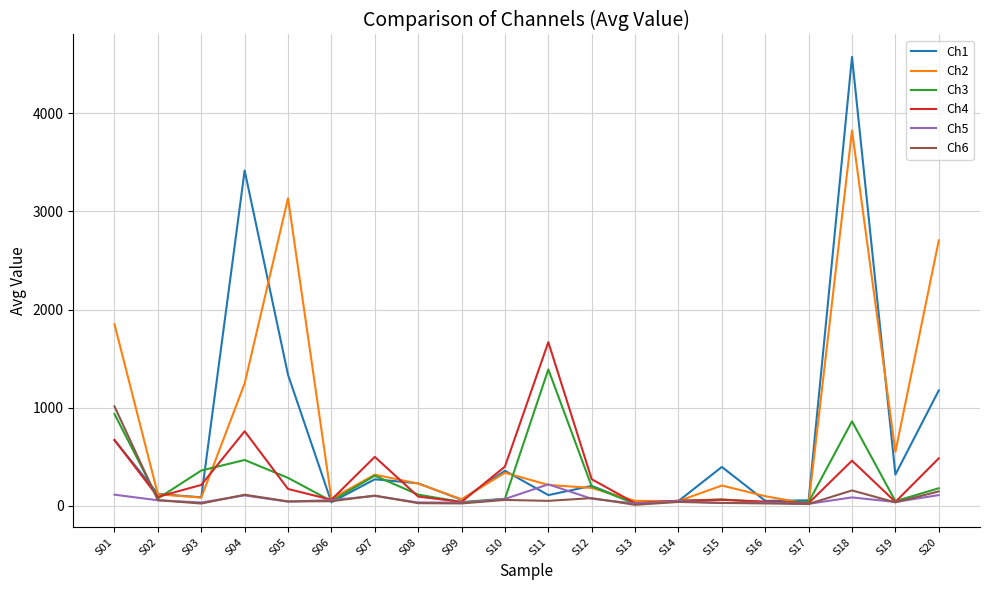

Which series has the largest range (max minus min)?

Ch1